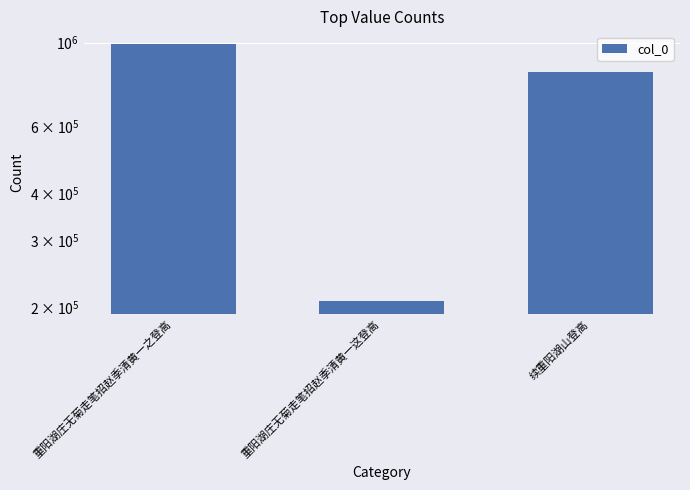

What is the ratio of the value at 重阳湖庄无菊走笔招赵季清黄一这登高 to the value at 重阳湖庄无菊走笔招赵季清黄一之登高?

0.2